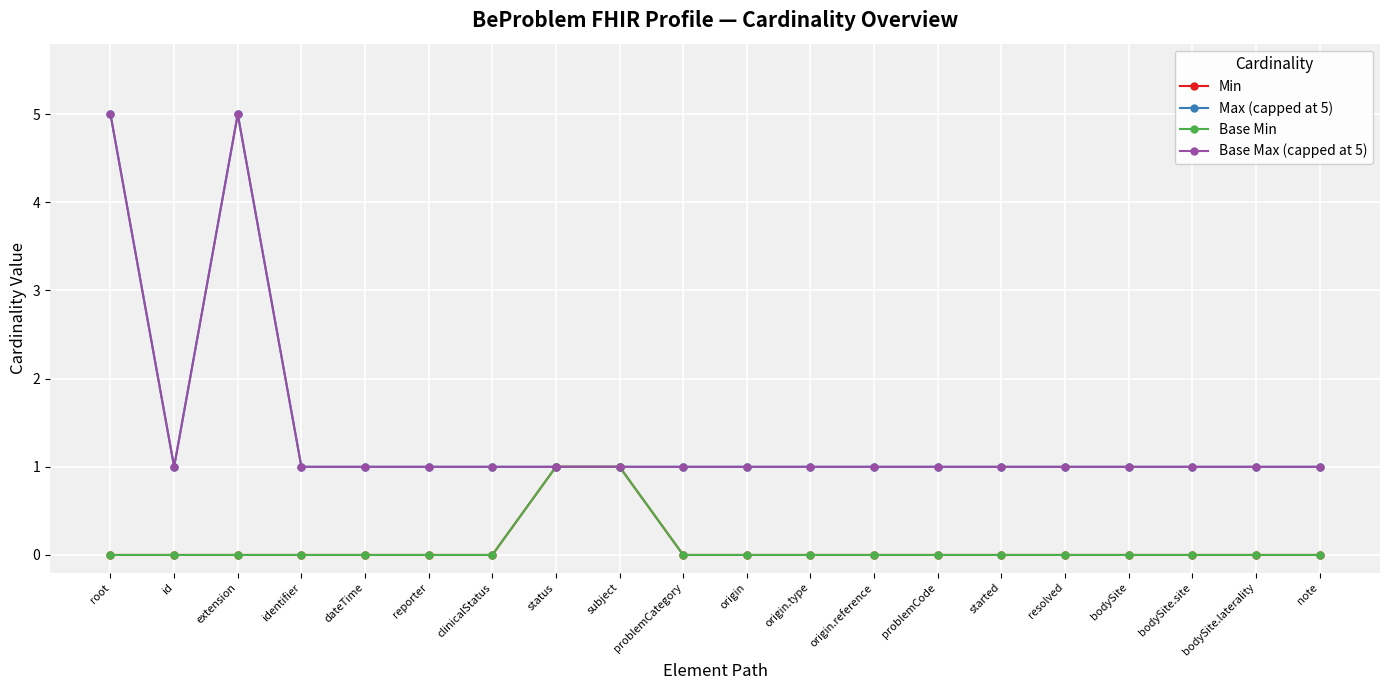

Rank the series at clinicalStatus from lowest to highest value.

Min, Base Min, Max (capped at 5), Base Max (capped at 5)